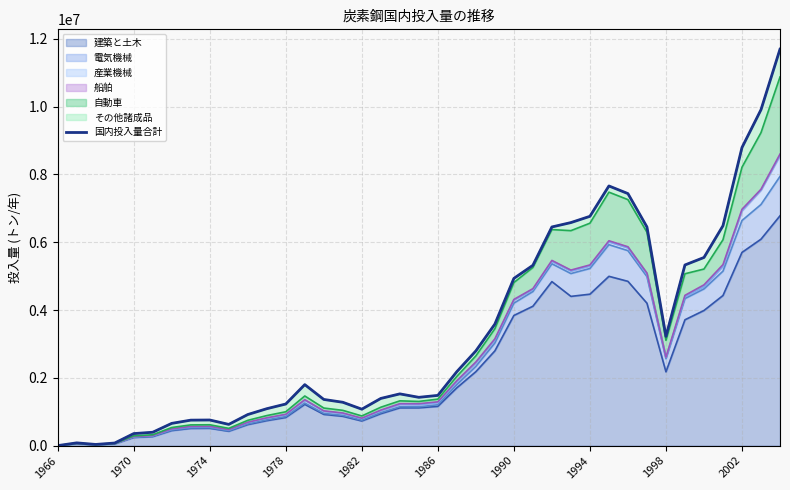

The value at 1966 is 4577127.8. True or false?

False